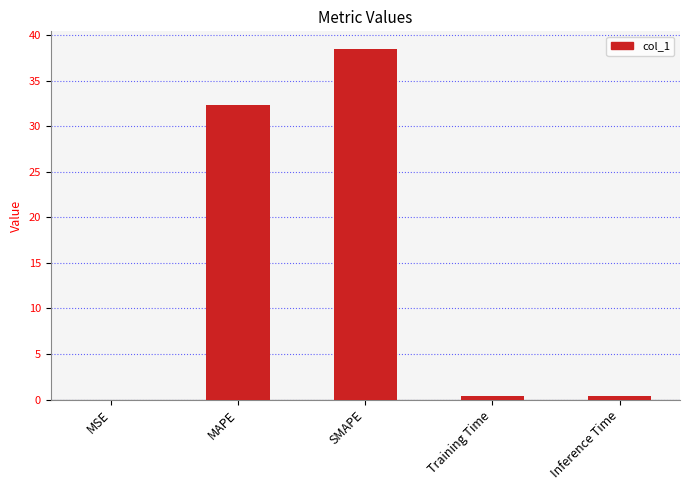

Approximately how many times larger is the value at SMAPE compared to MAPE?

1.2